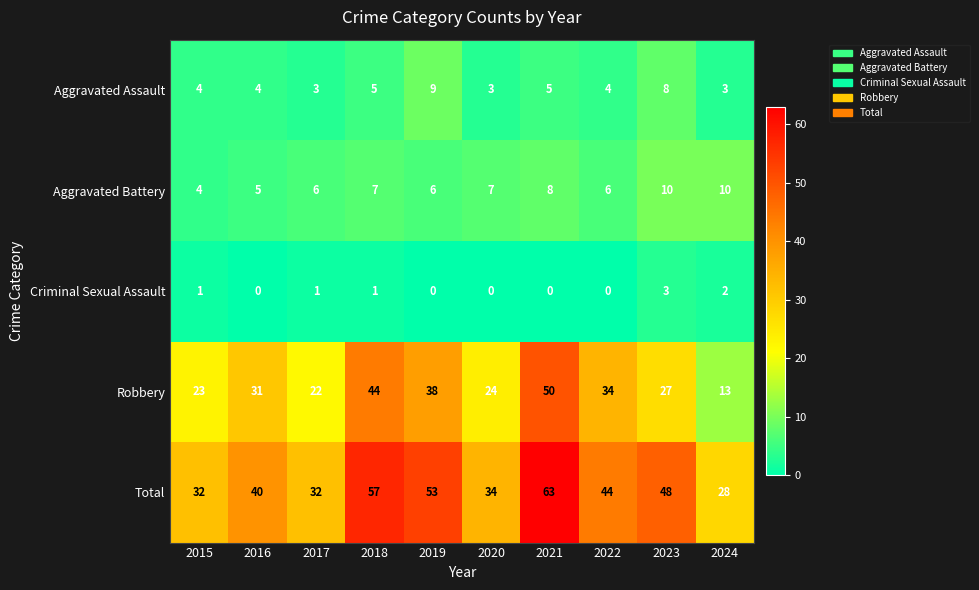

Count the number of data series in this chart.

5